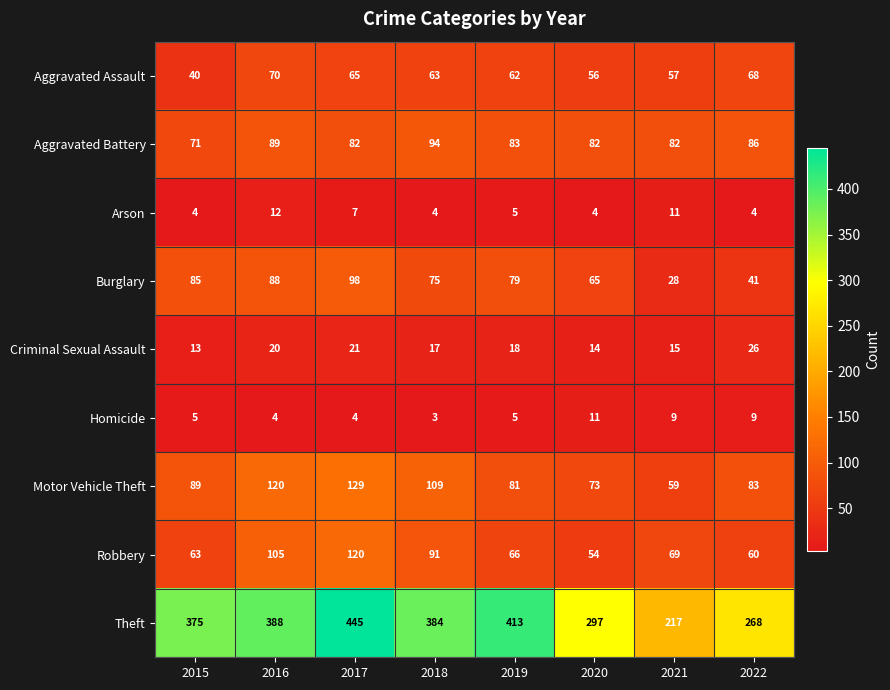

Which series has the widest spread of values?

Theft